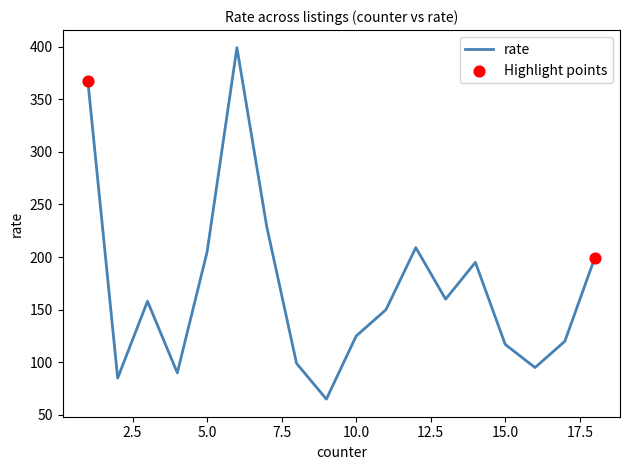

What is the greatest value displayed?

399